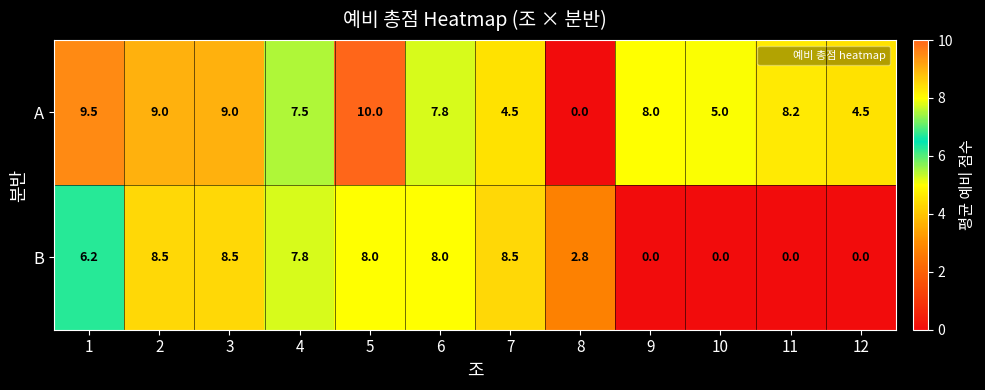

The A series shows 7.5 at 4. True or false?

True